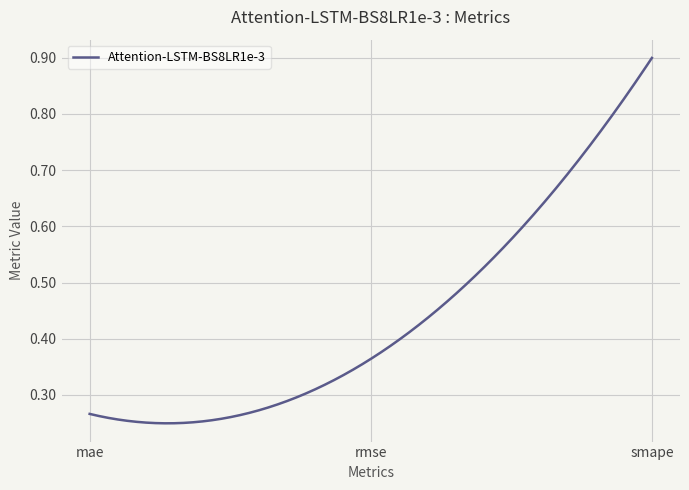

Does the chart display data point markers on the line(s)?

No